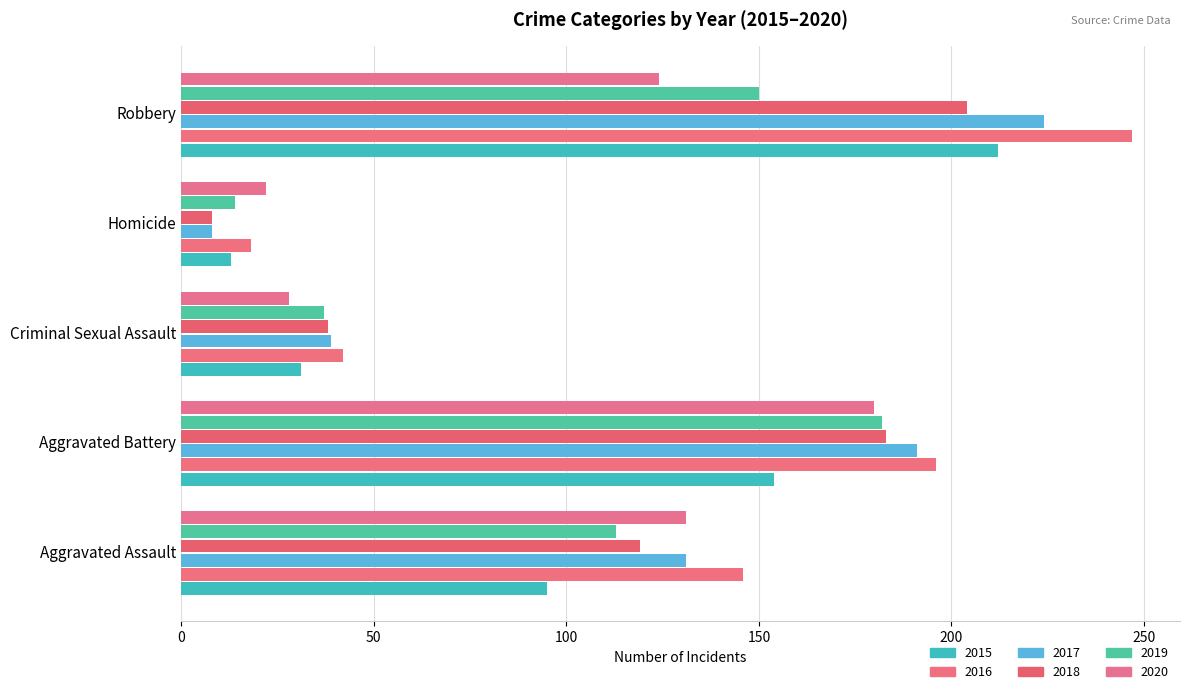

What are all the series names shown in the legend?

2015, 2016, 2017, 2018, 2019, 2020